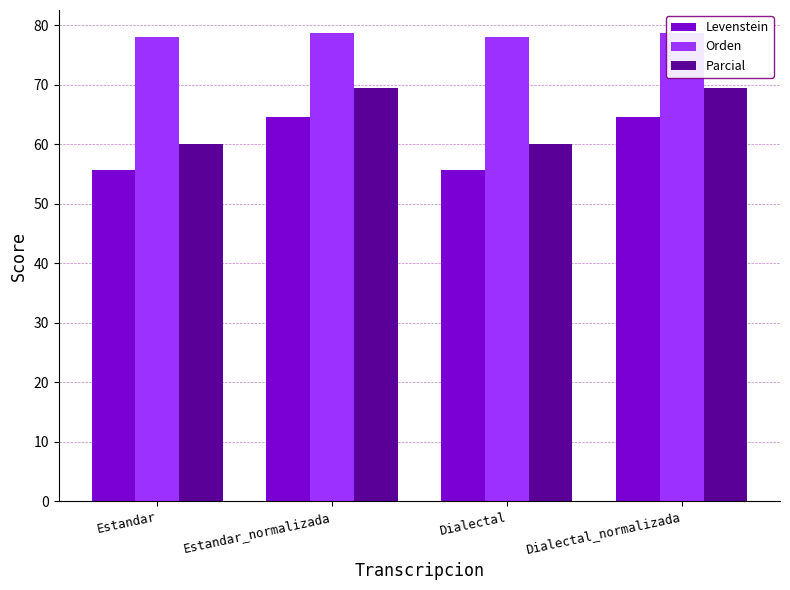

Reading left to right, what are all the values shown in this chart?

Levenstein: Estandar=55.6	Estandar_normalizada=64.5	Dialectal=55.6	Dialectal_normalizada=64.5
Orden: Estandar=78.1	Estandar_normalizada=78.6	Dialectal=78.1	Dialectal_normalizada=78.6
Parcial: Estandar=60.0	Estandar_normalizada=69.4	Dialectal=60.0	Dialectal_normalizada=69.4